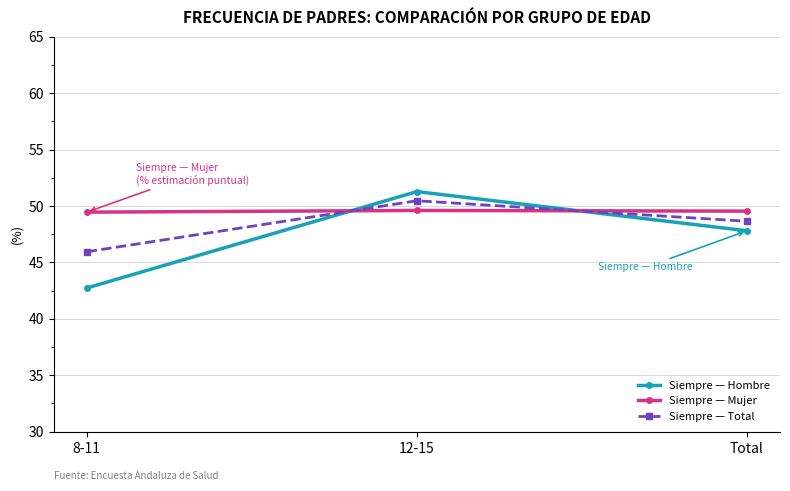

Rank the series at 12-15 from highest to lowest value.

Siempre — Hombre, Siempre — Total, Siempre — Mujer